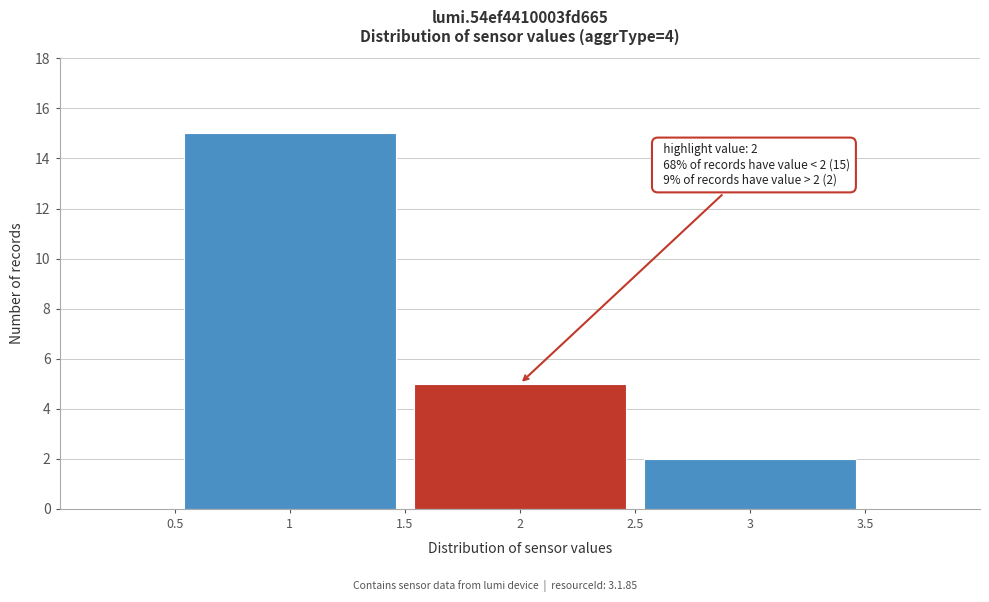

Reading left to right, extract all data points from this chart.

1=15	2=5	3=2